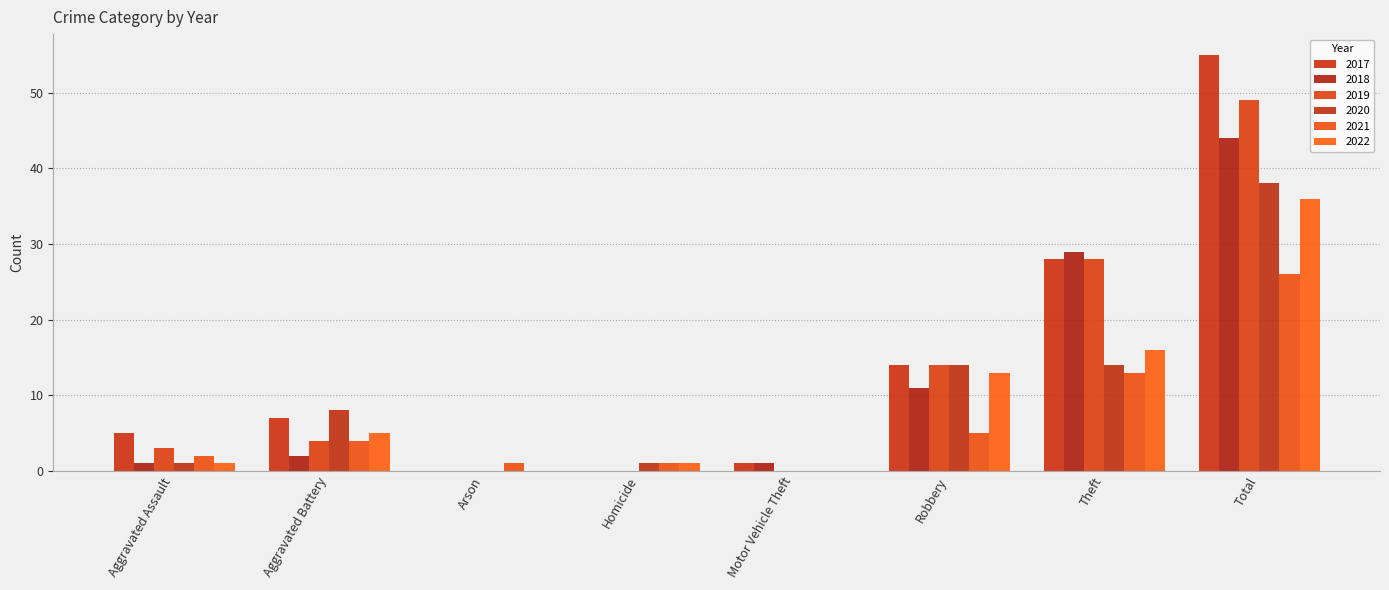

Reading left to right, extract all data points from this chart.

2021: Aggravated Assault=2	Aggravated Battery=4	Arson=1	Homicide=1	Motor Vehicle Theft=0	Robbery=5	Theft=13	Total=26
2017: Aggravated Assault=5	Aggravated Battery=7	Arson=0	Homicide=0	Motor Vehicle Theft=1	Robbery=14	Theft=28	Total=55
2018: Aggravated Assault=1	Aggravated Battery=2	Arson=0	Homicide=0	Motor Vehicle Theft=1	Robbery=11	Theft=29	Total=44
2022: Aggravated Assault=1	Aggravated Battery=5	Arson=0	Homicide=1	Motor Vehicle Theft=0	Robbery=13	Theft=16	Total=36
2020: Aggravated Assault=1	Aggravated Battery=8	Arson=0	Homicide=1	Motor Vehicle Theft=0	Robbery=14	Theft=14	Total=38
2019: Aggravated Assault=3	Aggravated Battery=4	Arson=0	Homicide=0	Motor Vehicle Theft=0	Robbery=14	Theft=28	Total=49